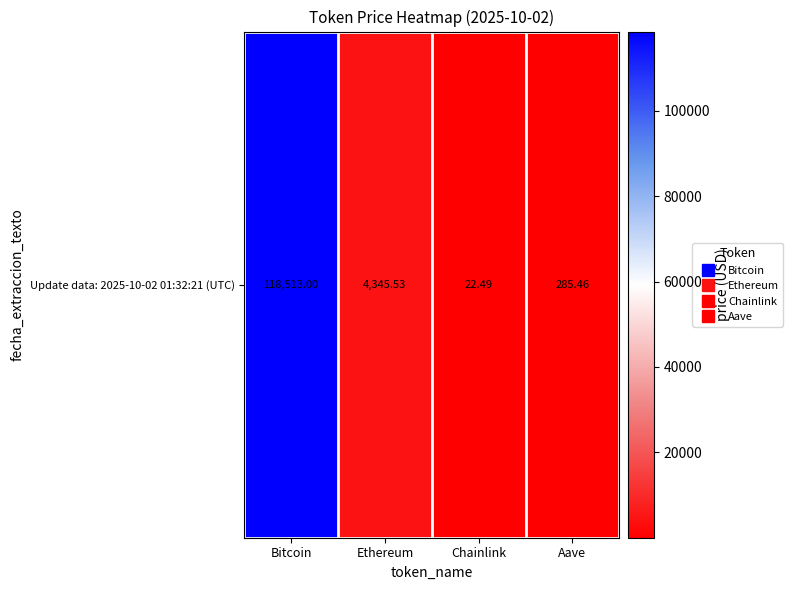

What is the maximum value shown in the chart?

118513.0